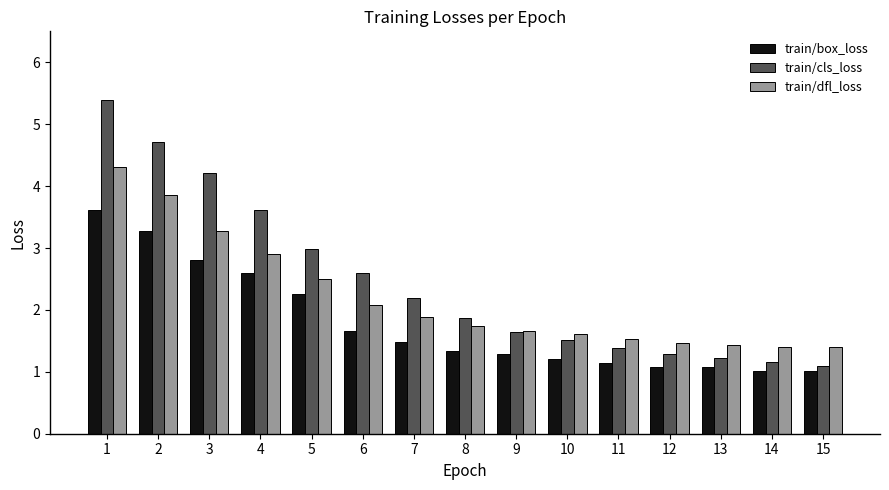

Is it true that train/cls_loss equals 1.4 at 11?

True